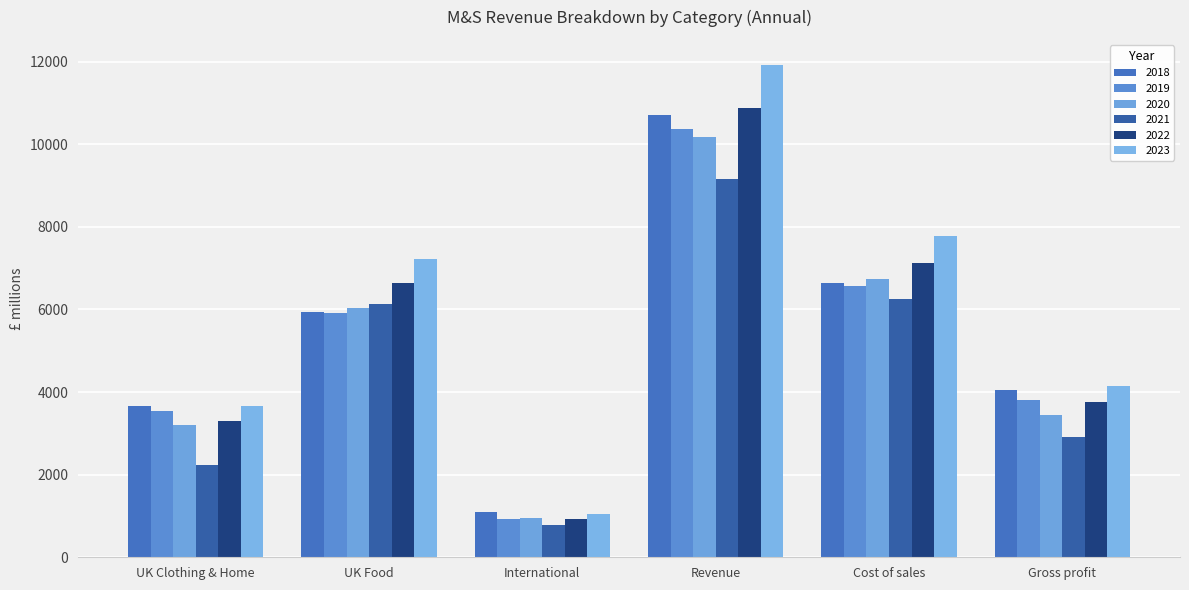

Which category has the lowest value in the 2019 series?

International